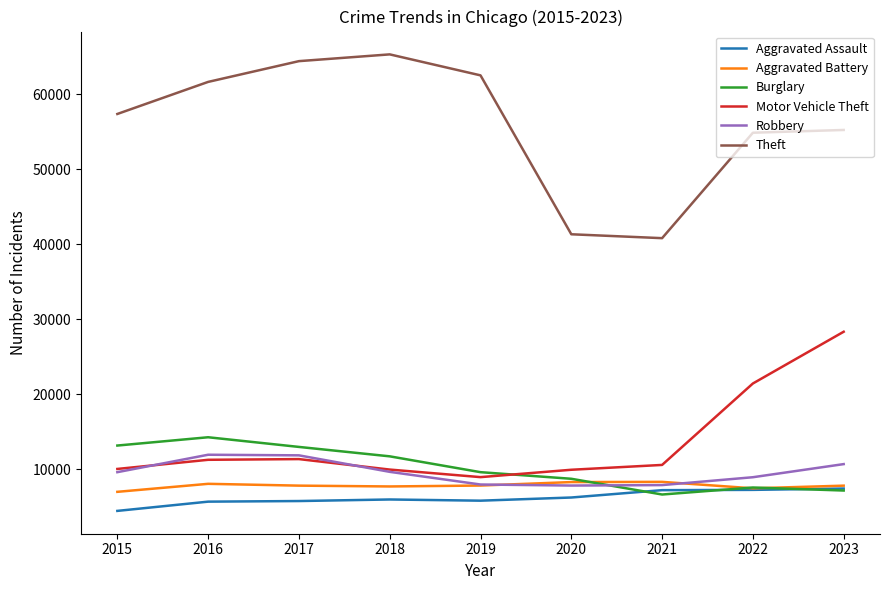

Which series changed the most between 2017 and 2021?

Theft